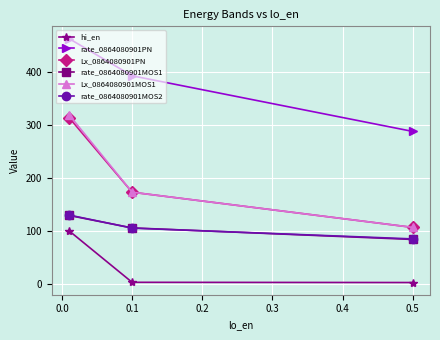

Read the Lx_0864080901MOS1 value at 0.5.

106.2